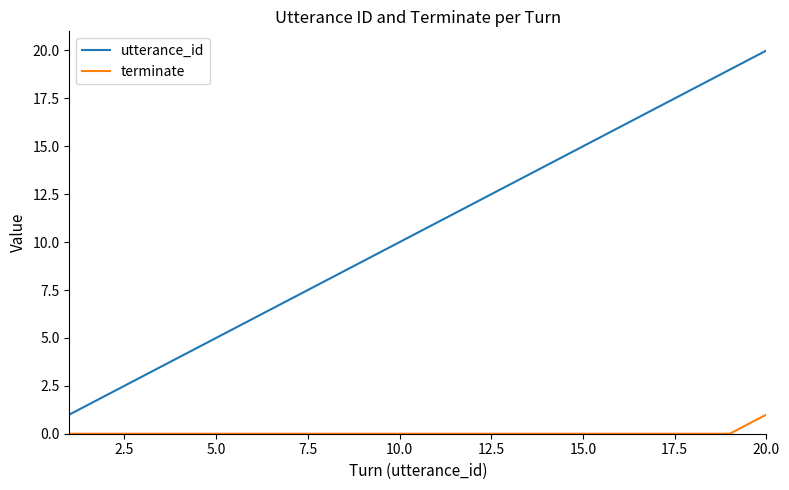

List the series in order of their overall mean, lowest first.

terminate, utterance_id